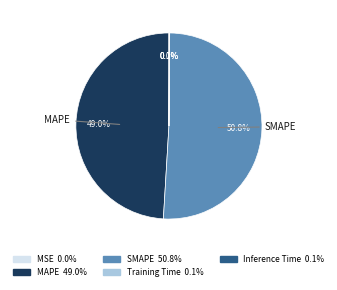

To the nearest percent, what is the difference between the largest and smallest slice percentages?

51%